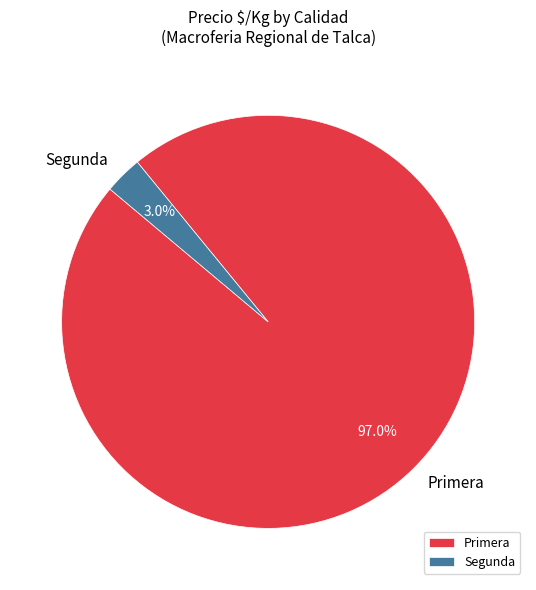

How much of the chart is everything except Primera?

3.0%